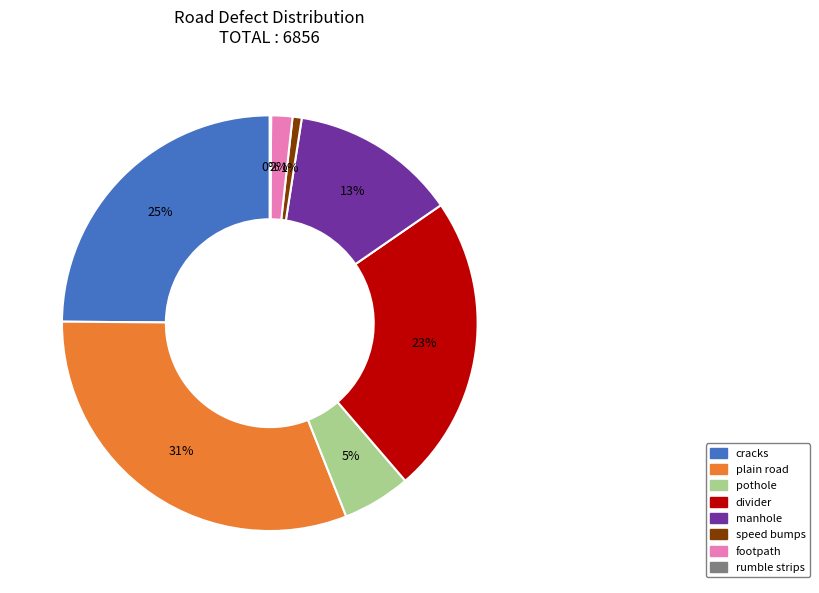

Is divider the majority of the pie?

No